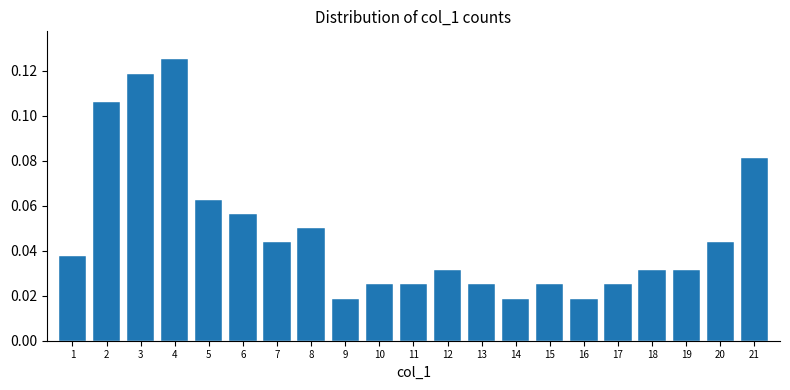

Between 6 and 4, which is larger?

4